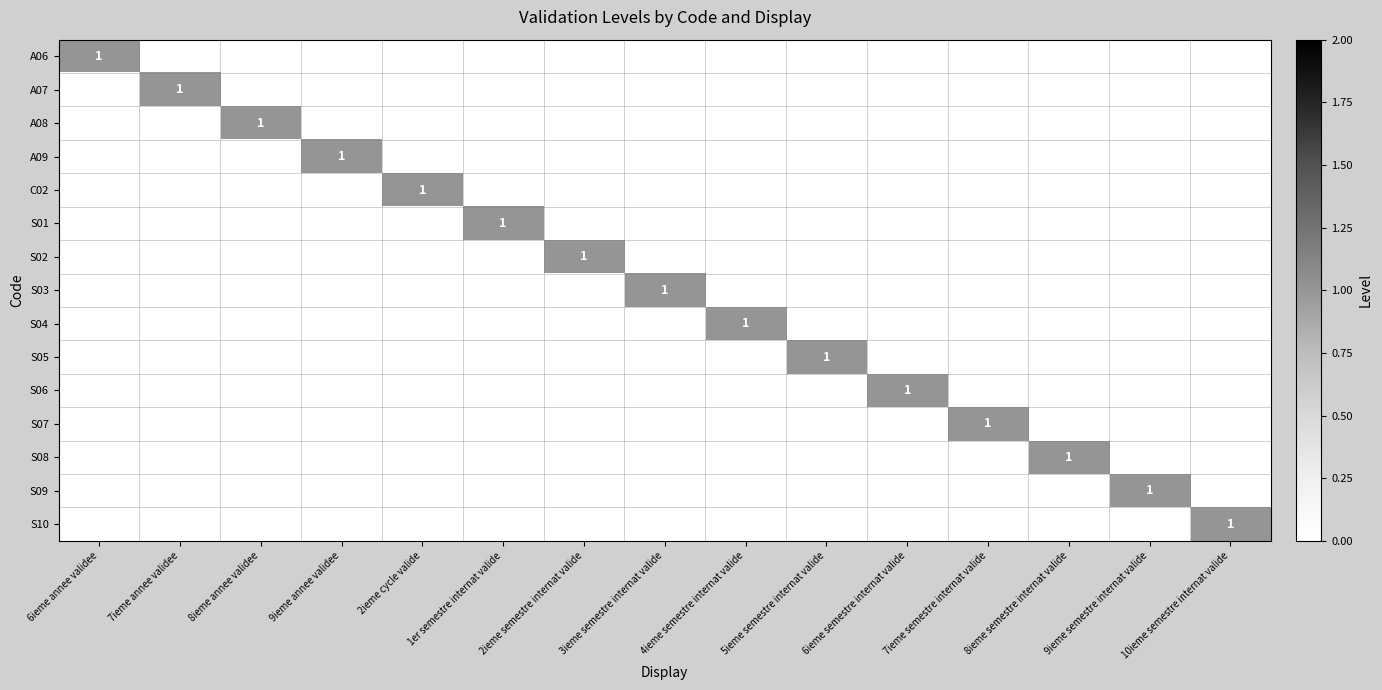

The S08 series shows 1 at 8ieme semestre internat valide. True or false?

True